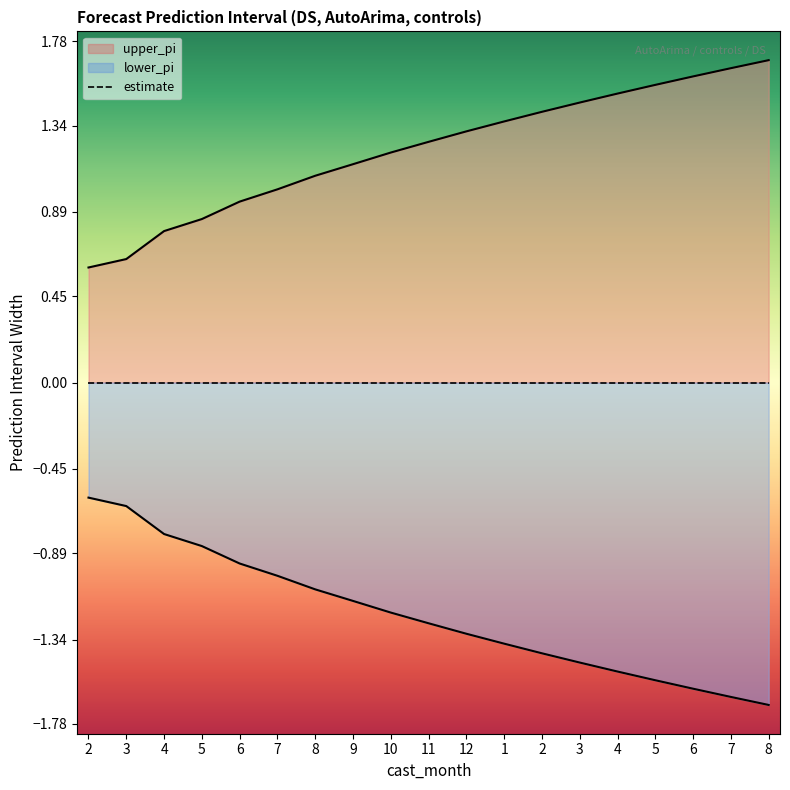

What is the average value of the lower_pi series?

-1.2